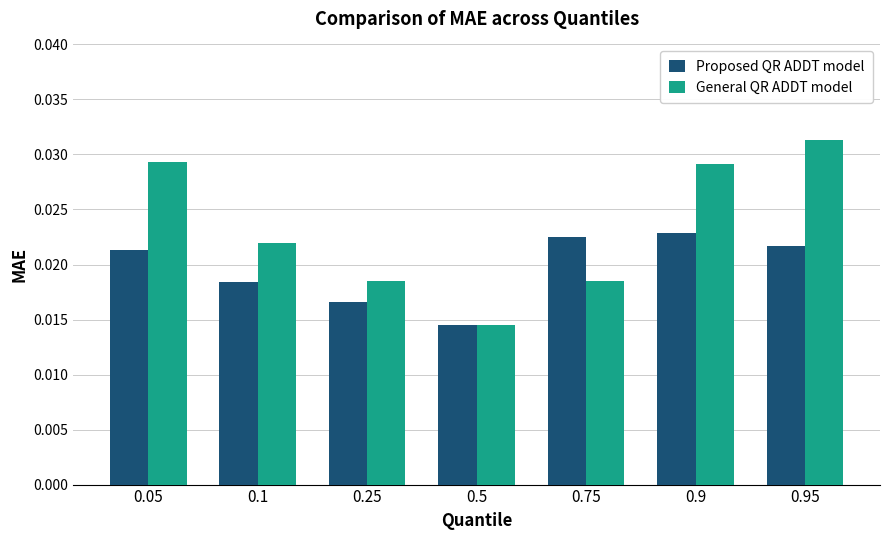

List the series in order of their peak value, highest first.

General QR ADDT model, Proposed QR ADDT model